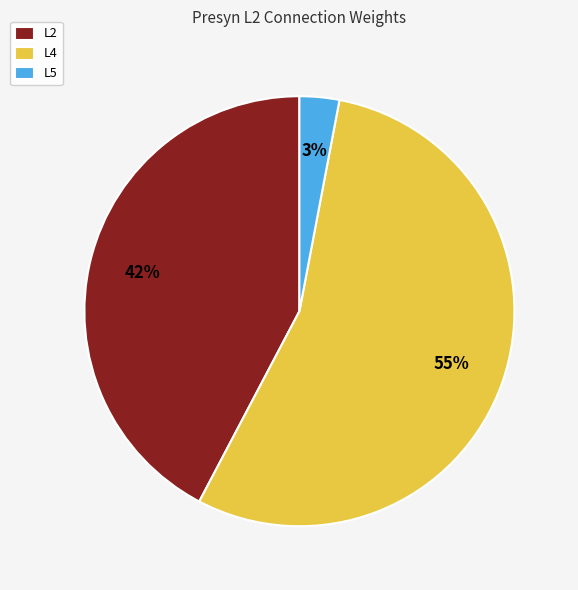

How many slices are in this pie chart?

3